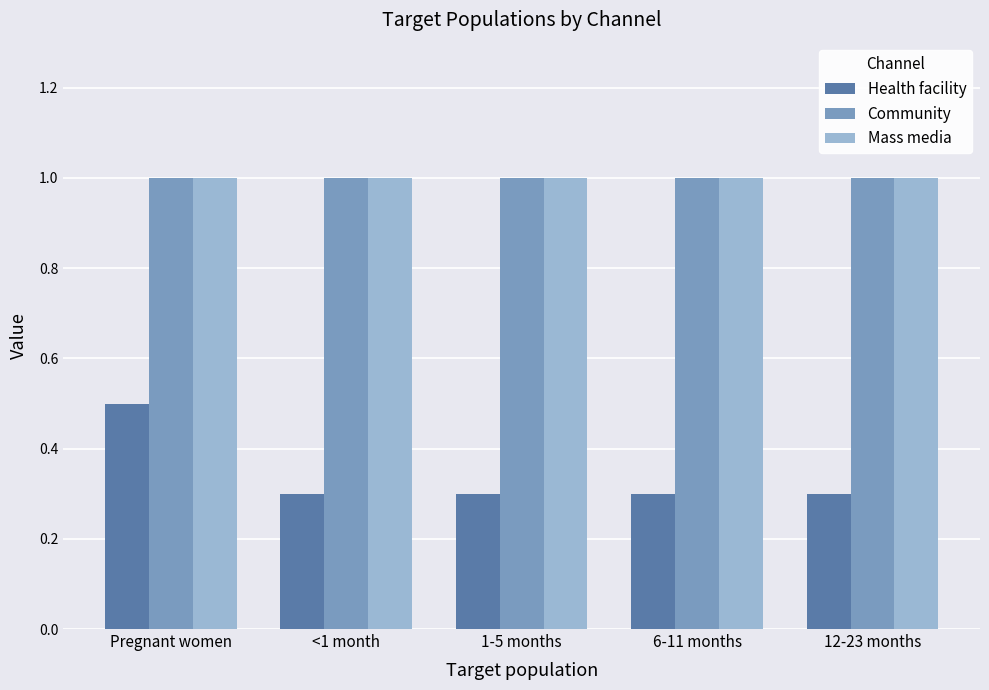

How many groups of bars are there?

5